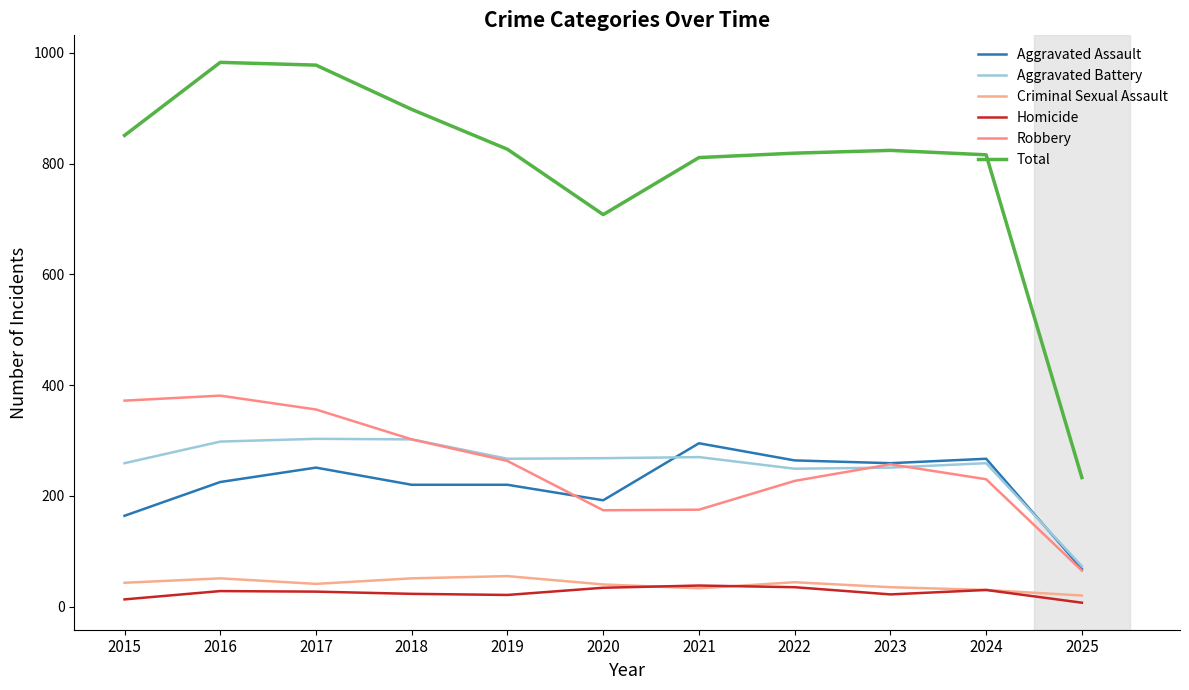

What is the sum of all Total values?

8747